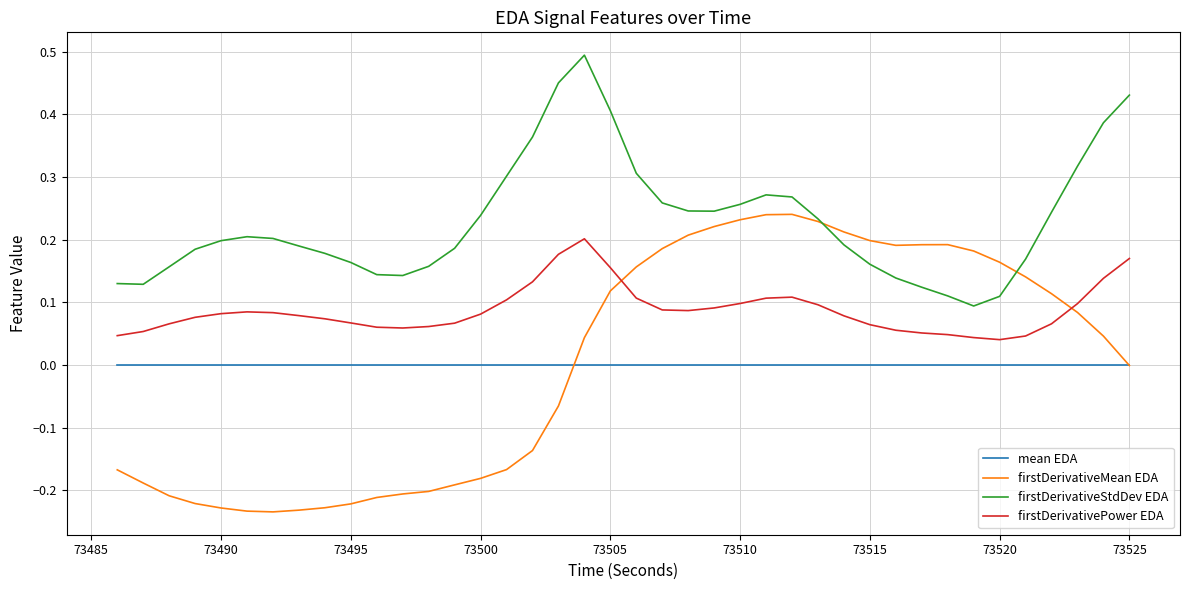

What are all the series names shown in the legend?

mean EDA, firstDerivativeMean EDA, firstDerivativeStdDev EDA, firstDerivativePower EDA